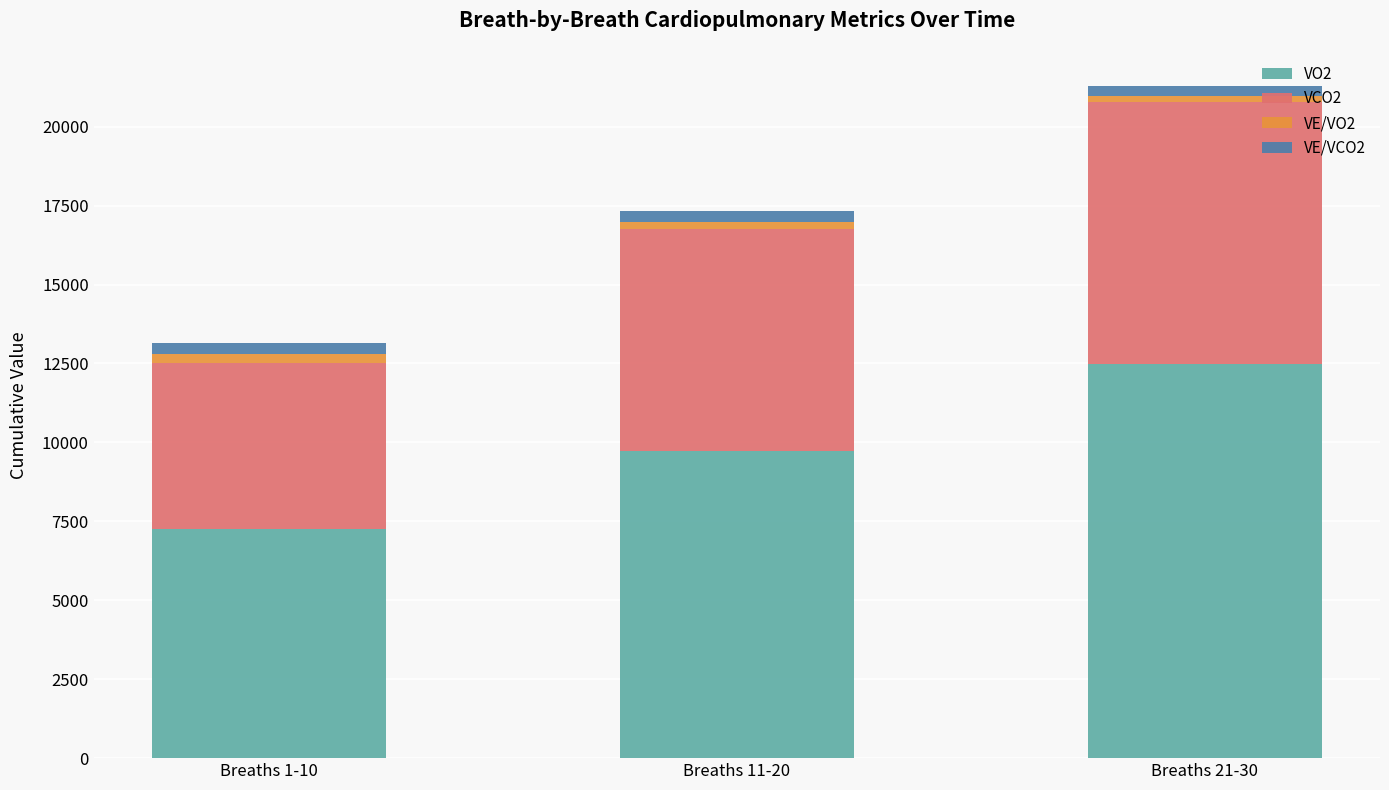

What value does the VO2 series have at Breaths 11-20?

9717.3